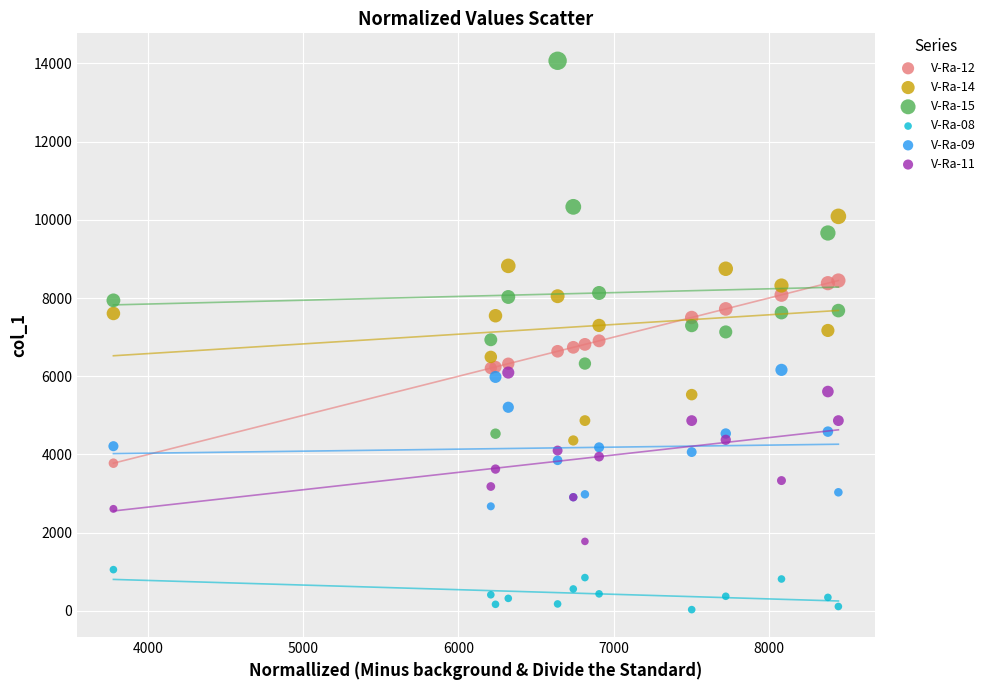

Which series contains the lowest Y value?

V-Ra-08